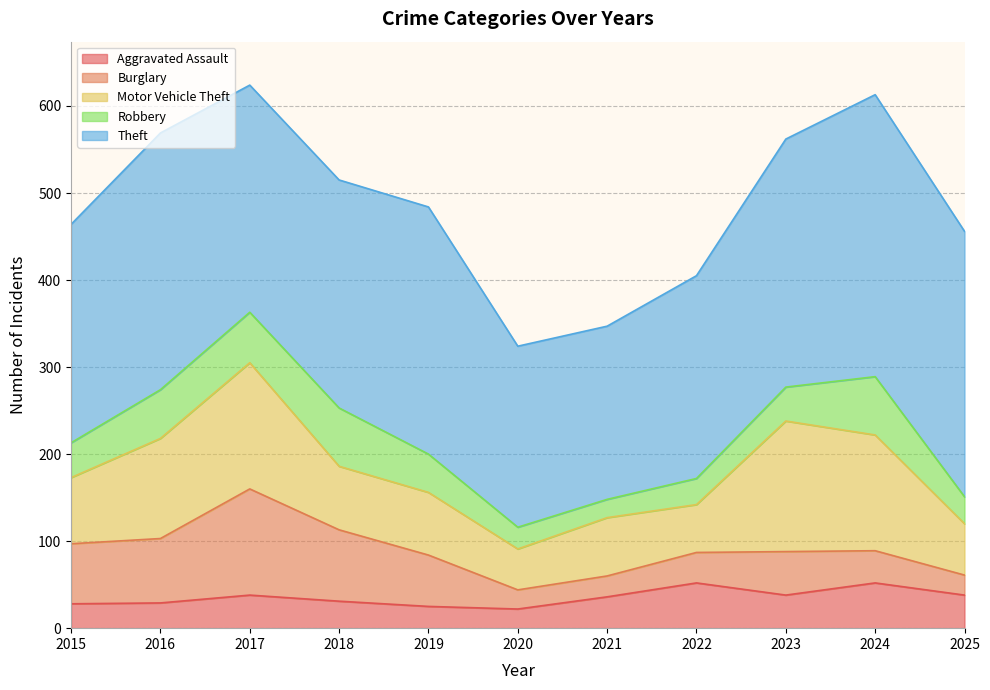

After their last crossing, which series has the higher values: Robbery or Aggravated Assault?

Aggravated Assault